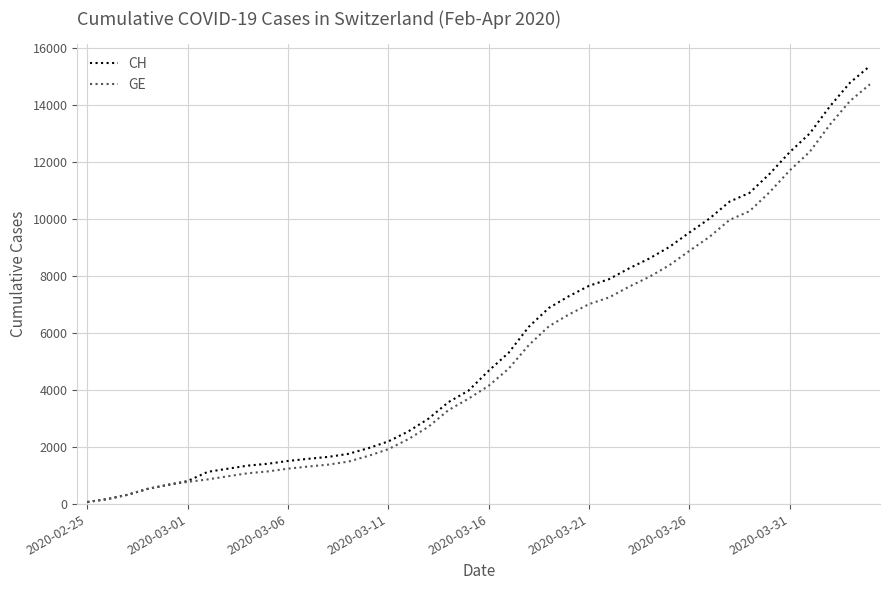

Which series has the largest range (max minus min)?

CH